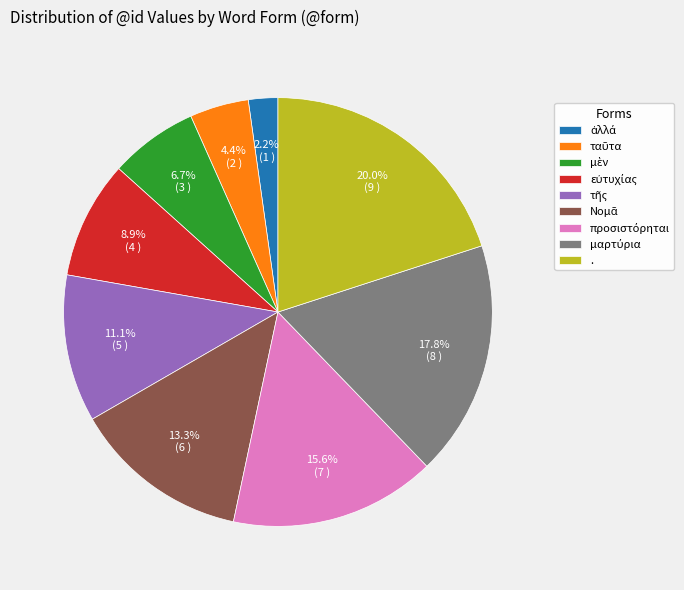

Is there any slice that represents more than half of the pie?

No